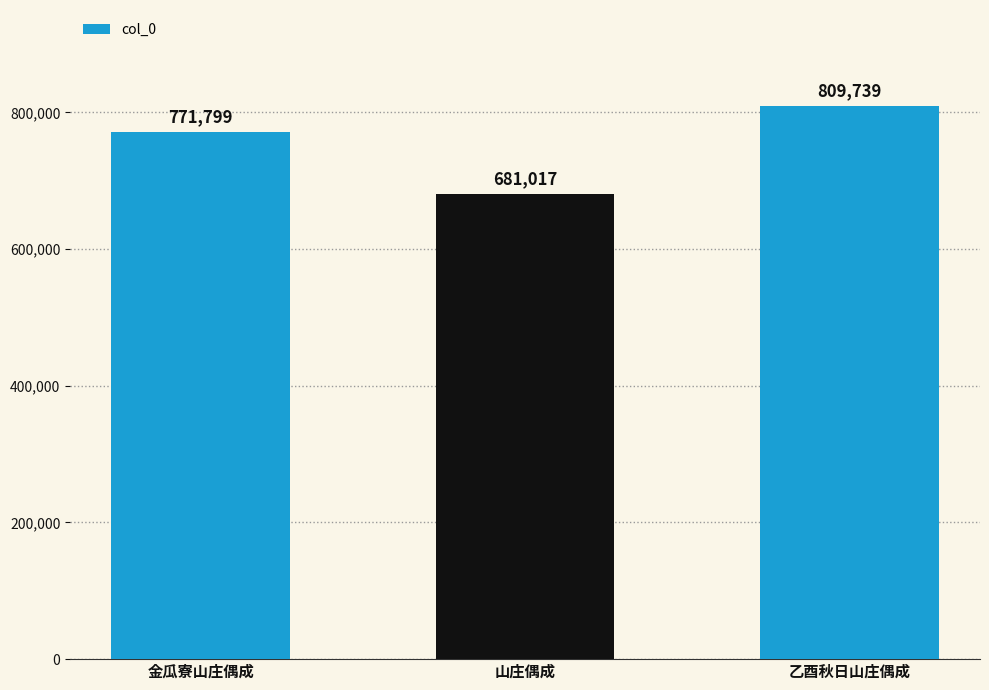

Is it true that the value at 金瓜寮山庄偶成 is 339091?

False